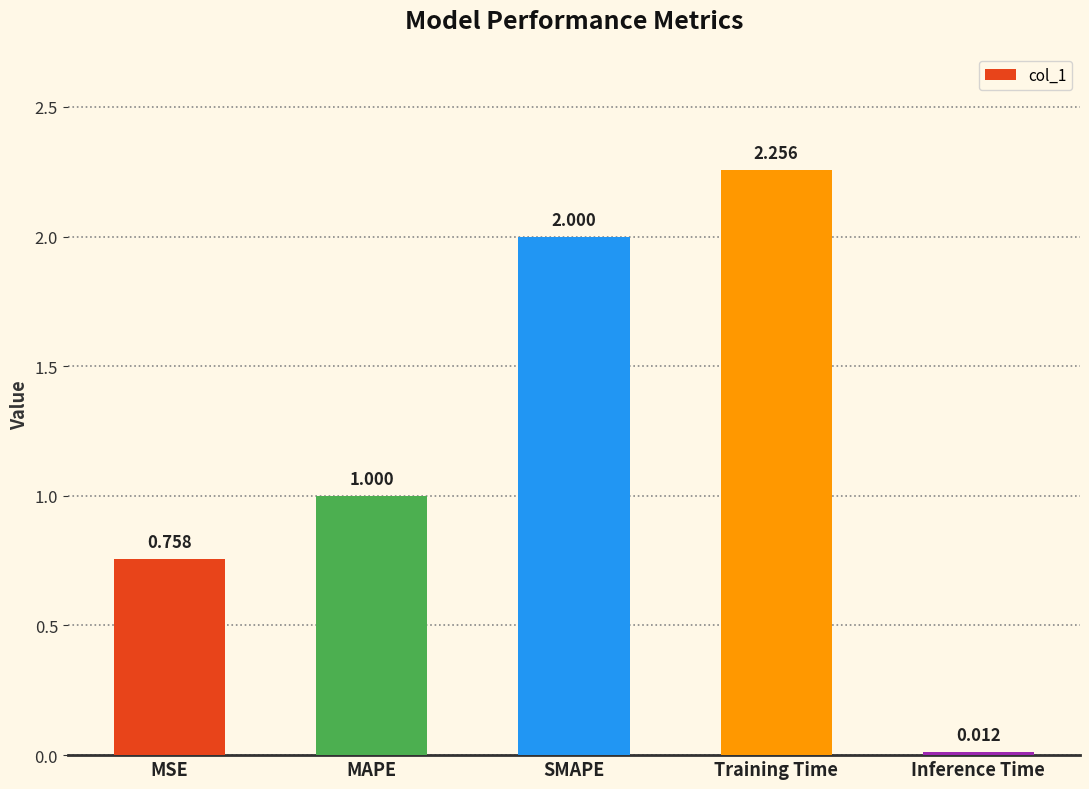

Which has a higher value, Inference Time or MAPE?

MAPE